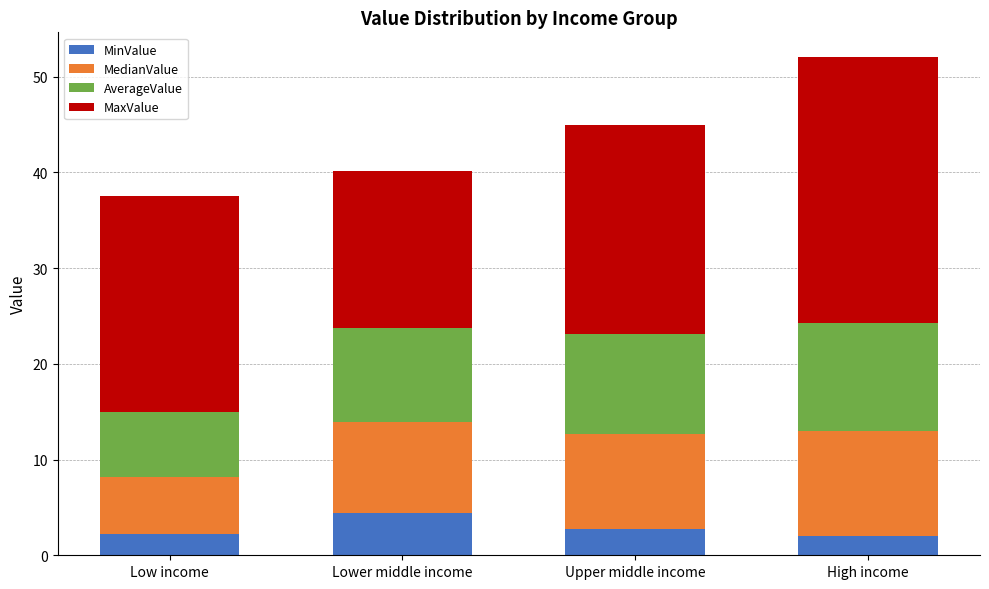

What is the maximum value for MinValue?

4.4